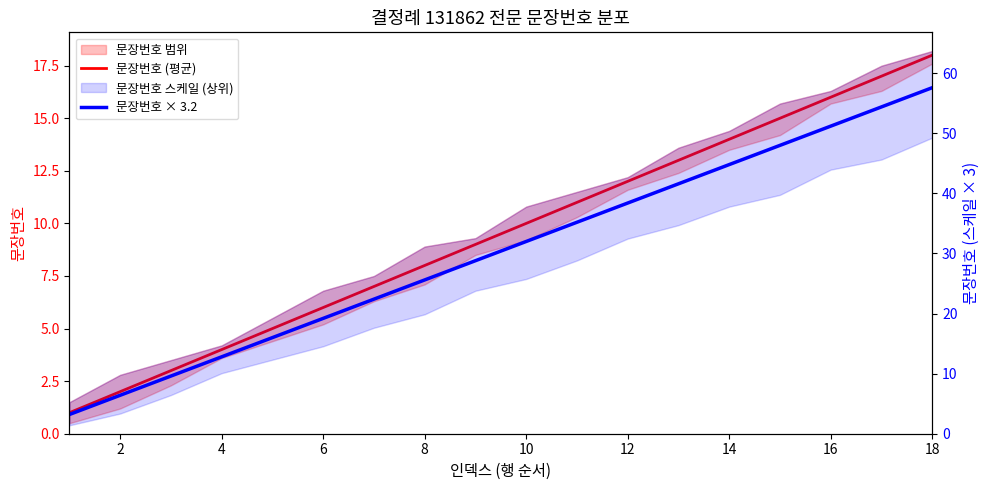

True or false: 문장번호 × 3.2 and 문장번호 (평균) intersect in this chart.

False